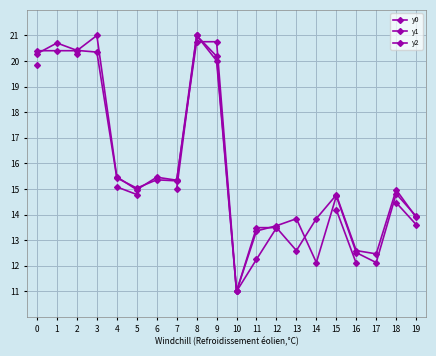

What is the difference between the y0 values at 19 and 6?

1.6